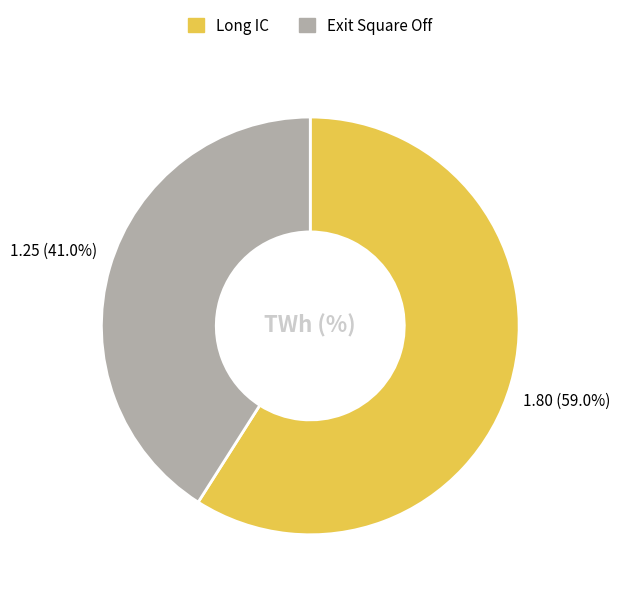

Is there any slice that represents more than half of the pie?

Yes